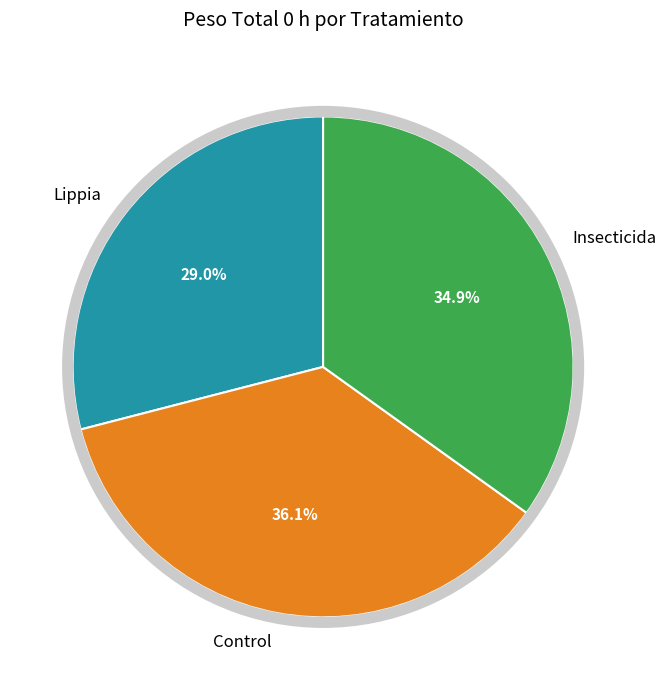

Count the number of slices in the pie.

3